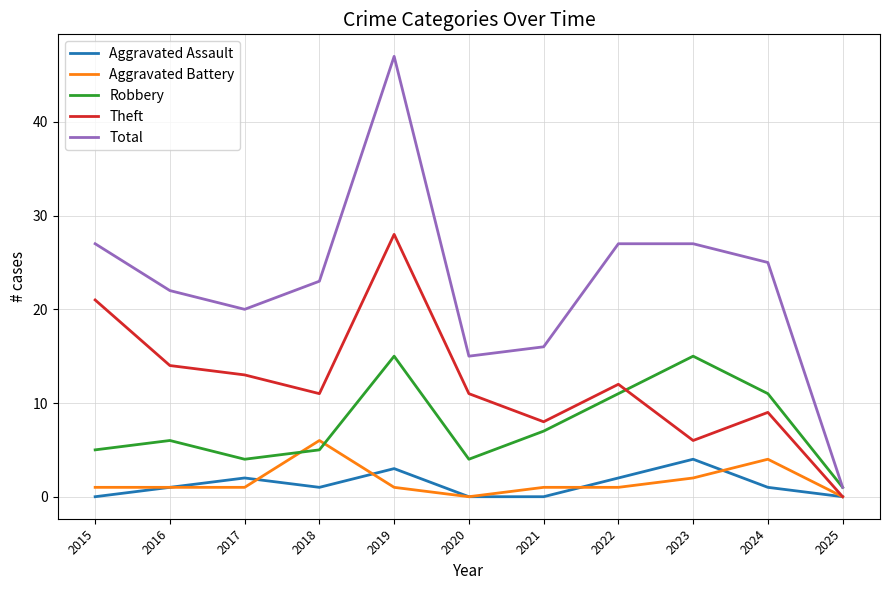

What is the spread (max minus min) of values at 2023?

25